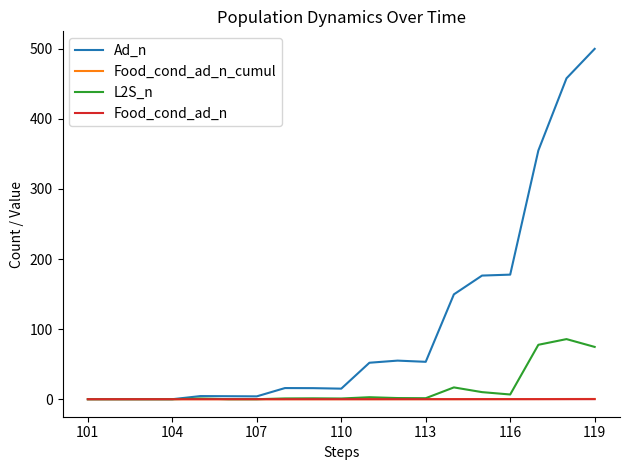

Which series has the largest total across all categories?

Ad_n